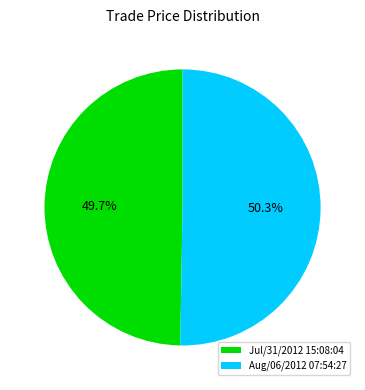

True or false: Aug/06/2012 07:54:27 accounts for 50% of the total.

True